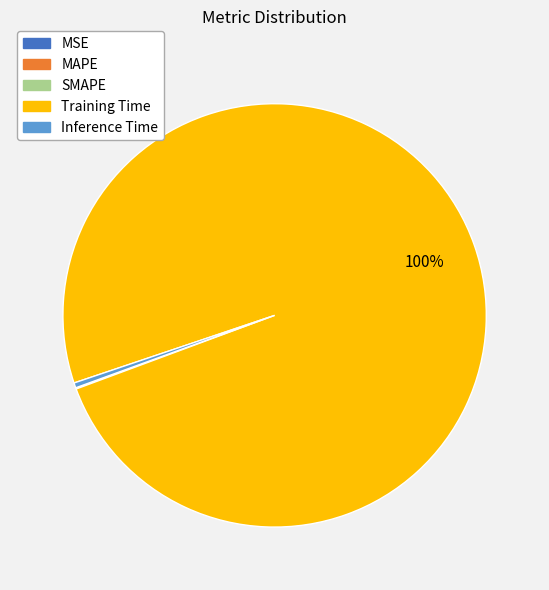

Do Inference Time and Training Time together represent more than half of the pie?

Yes